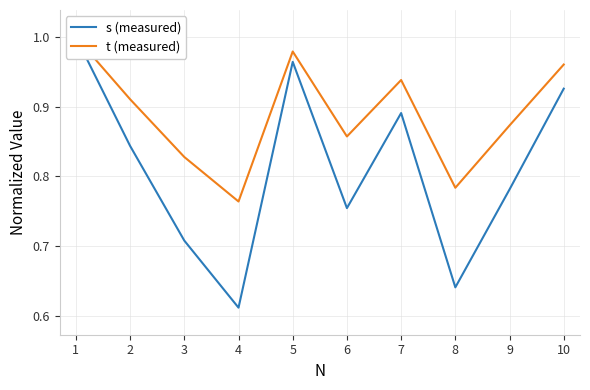

At how many categories does at least one series exceed 0?

10